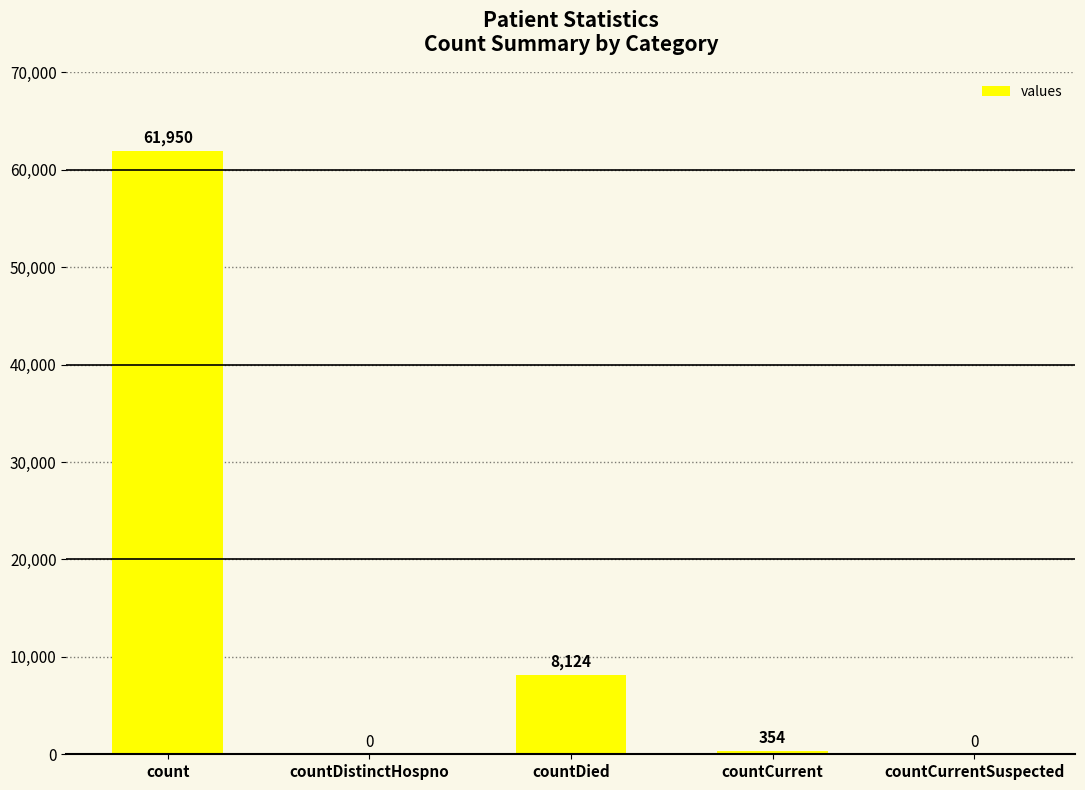

Which category has the highest value across all series?

count